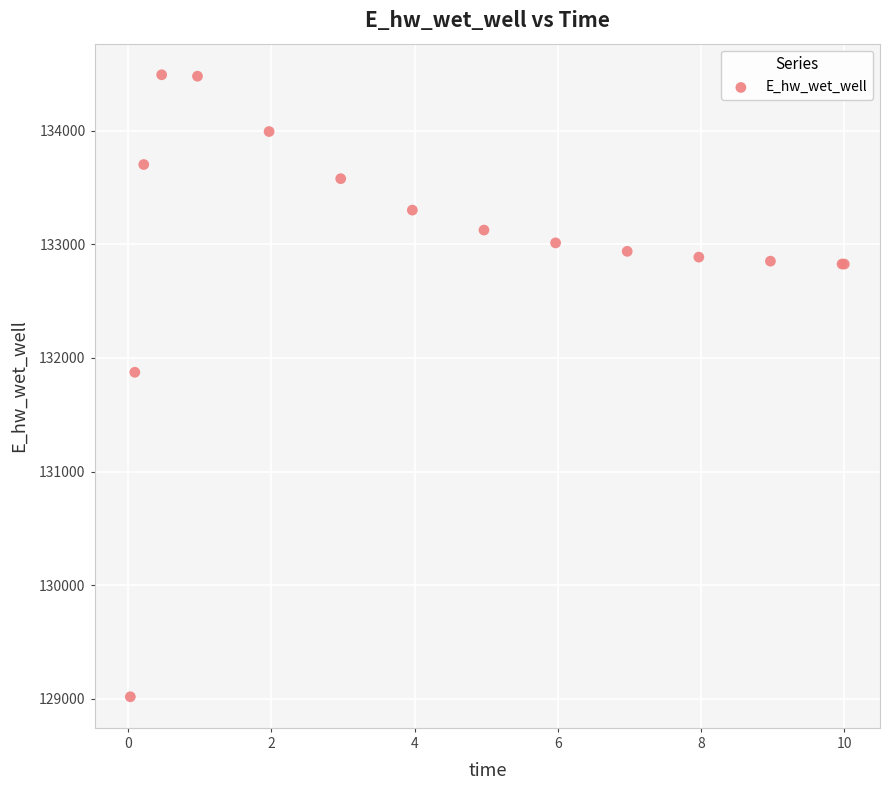

What Y value in the scatter plot is closest to 131755?

131873.8